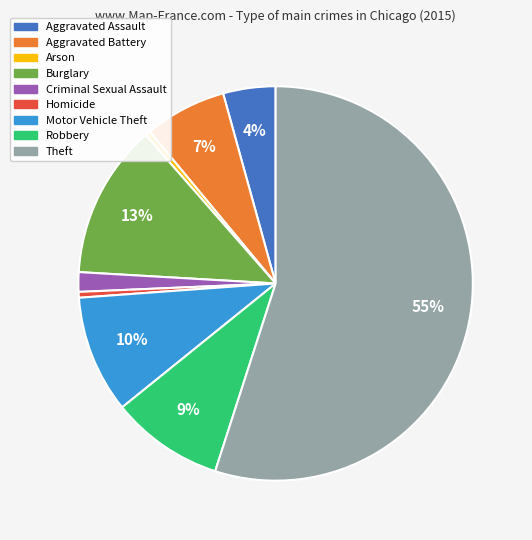

Which has a higher value, Motor Vehicle Theft or Criminal Sexual Assault?

Motor Vehicle Theft